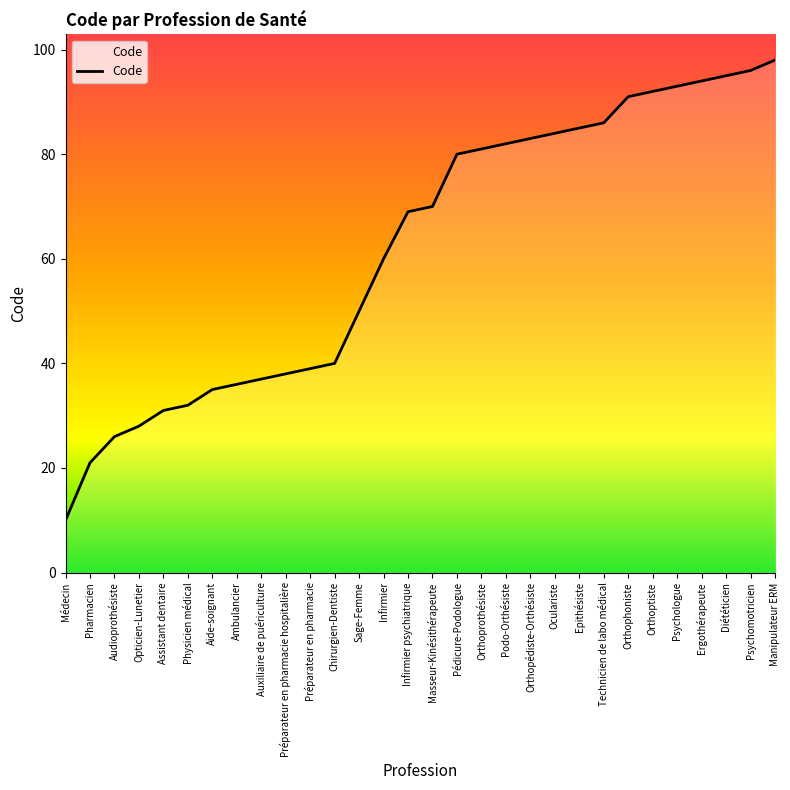

Which category has the highest value across all series?

Manipulateur ERM